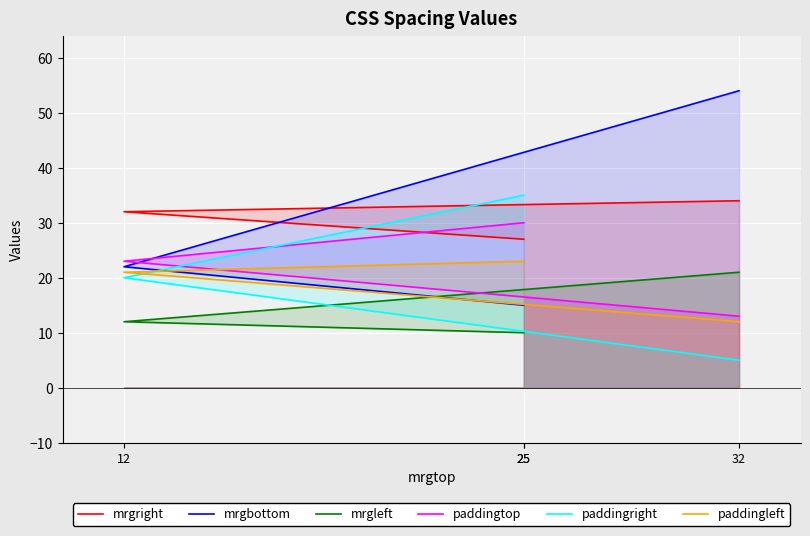

At 25, list the series in order from smallest to largest.

mrgleft, mrgbottom, paddingleft, mrgright, paddingtop, paddingright